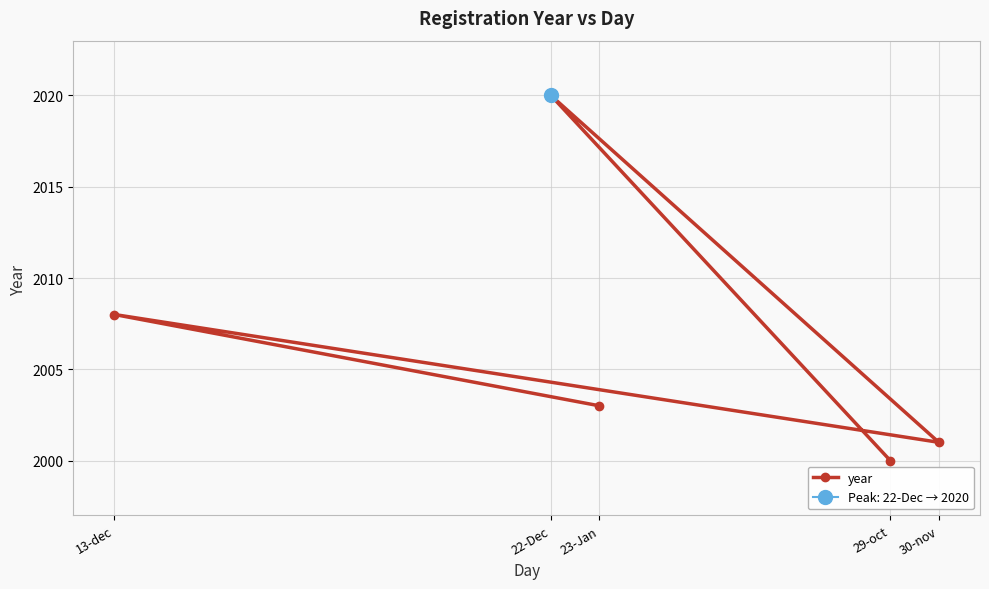

What is the minimum value shown in the chart?

2000